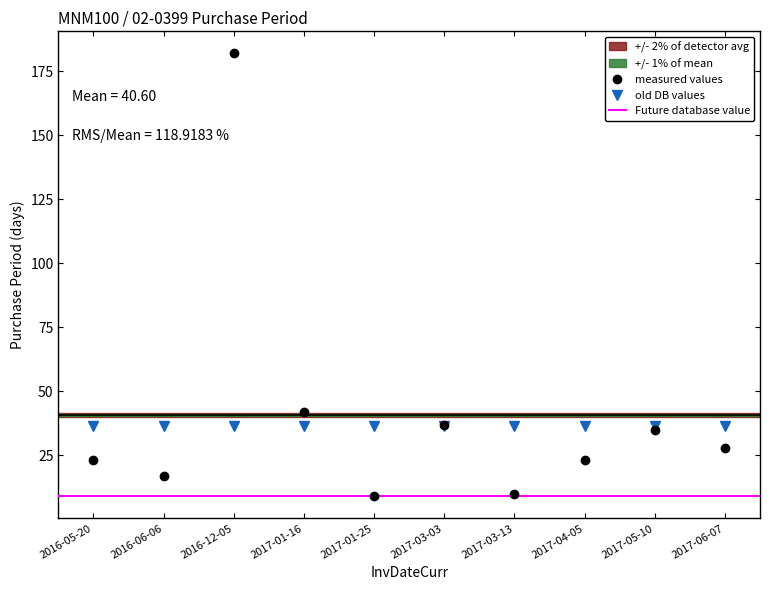

How many interior local valleys (lower than both neighbors) does the data have?

3